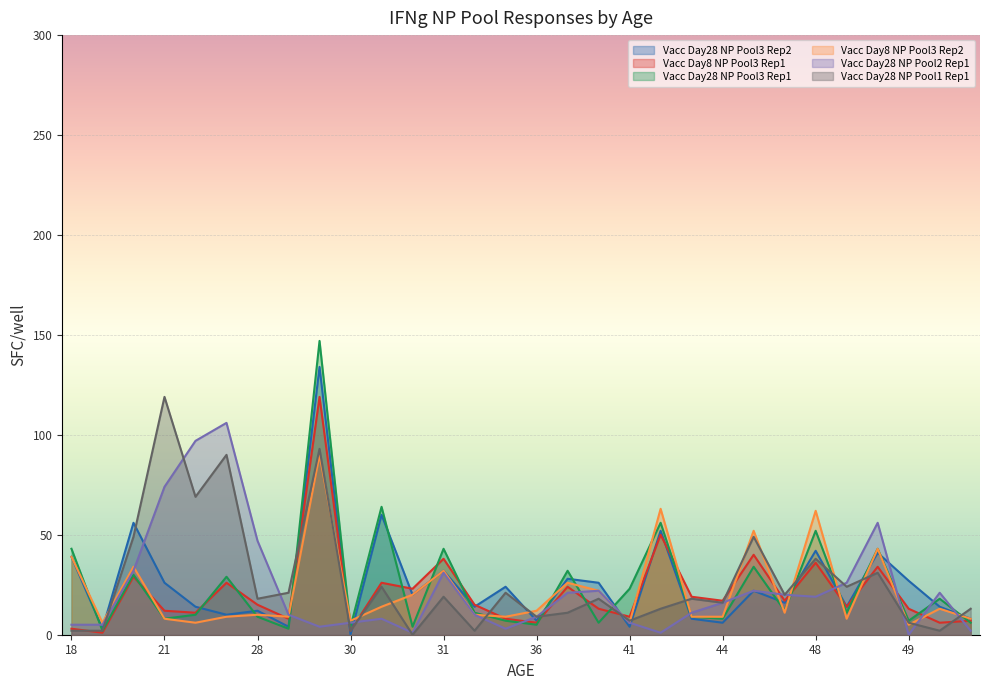

Is the value of Vacc Day28 NP Pool2 Rep1 at 31 greater than the value of Vacc Day28 NP Pool1 Rep1 at 30?

Yes